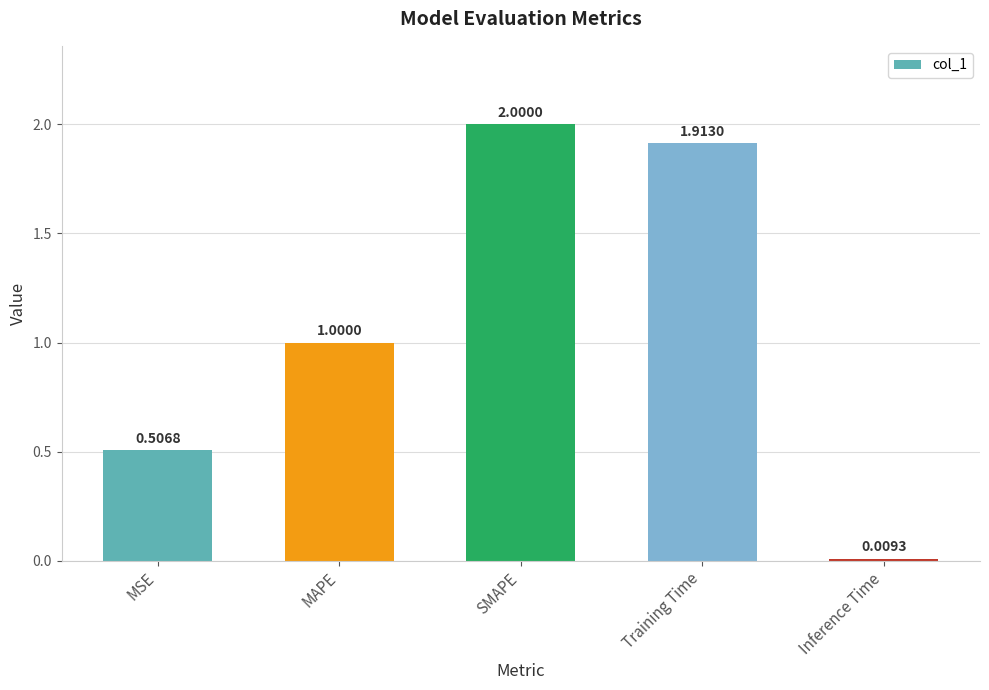

Which label corresponds to the largest value in the chart?

SMAPE